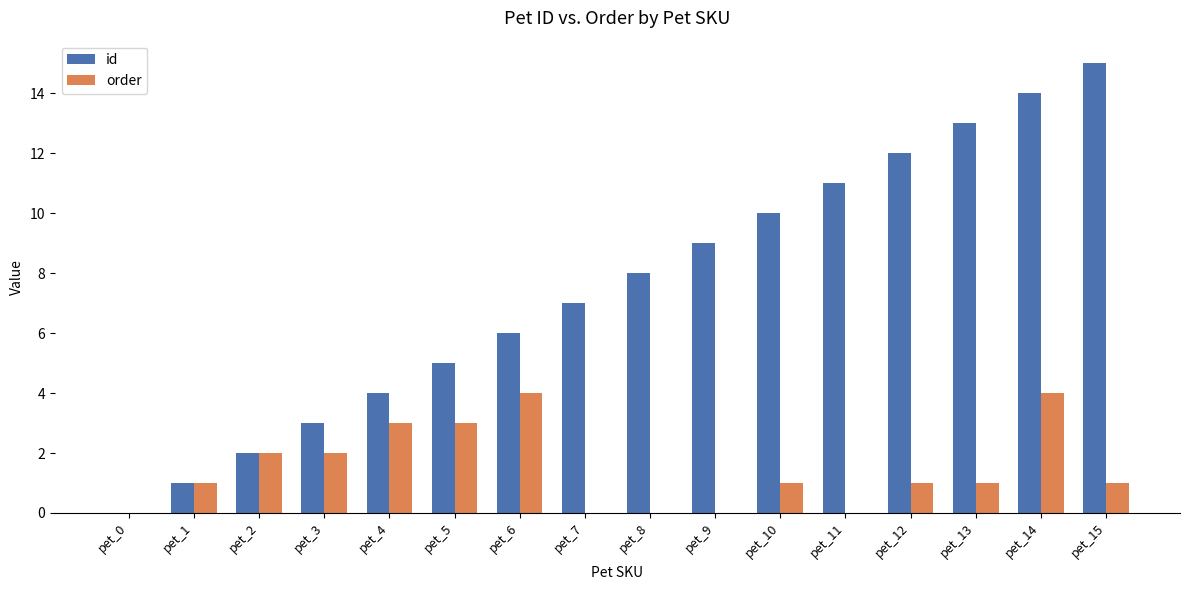

Is it true that order equals 0 at pet_9?

True